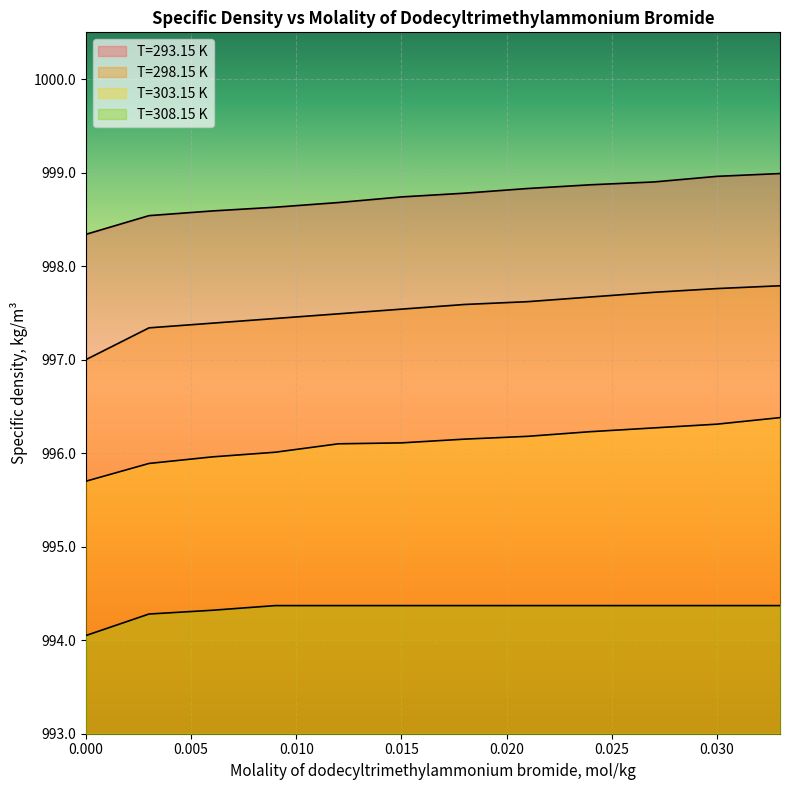

What is the total value across all series at 0.024?

3987.1